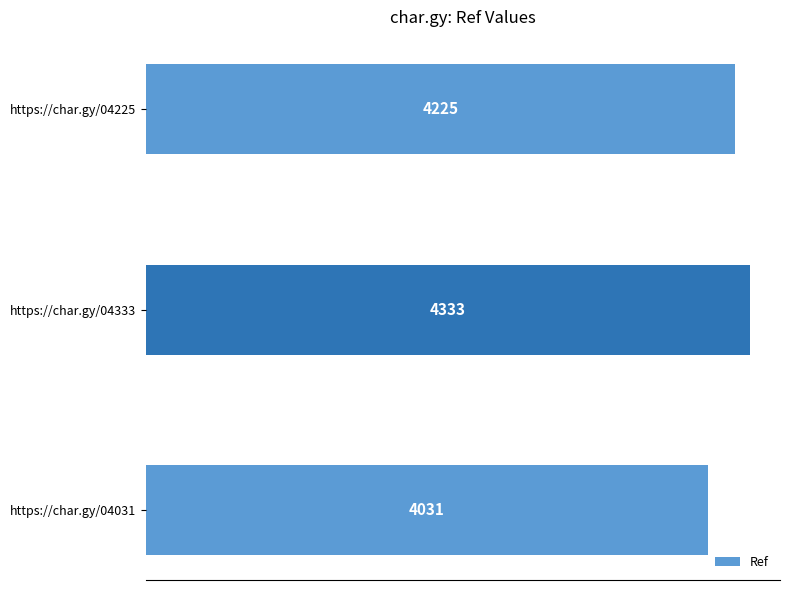

The value at https://char.gy/04333 is 4333. True or false?

True